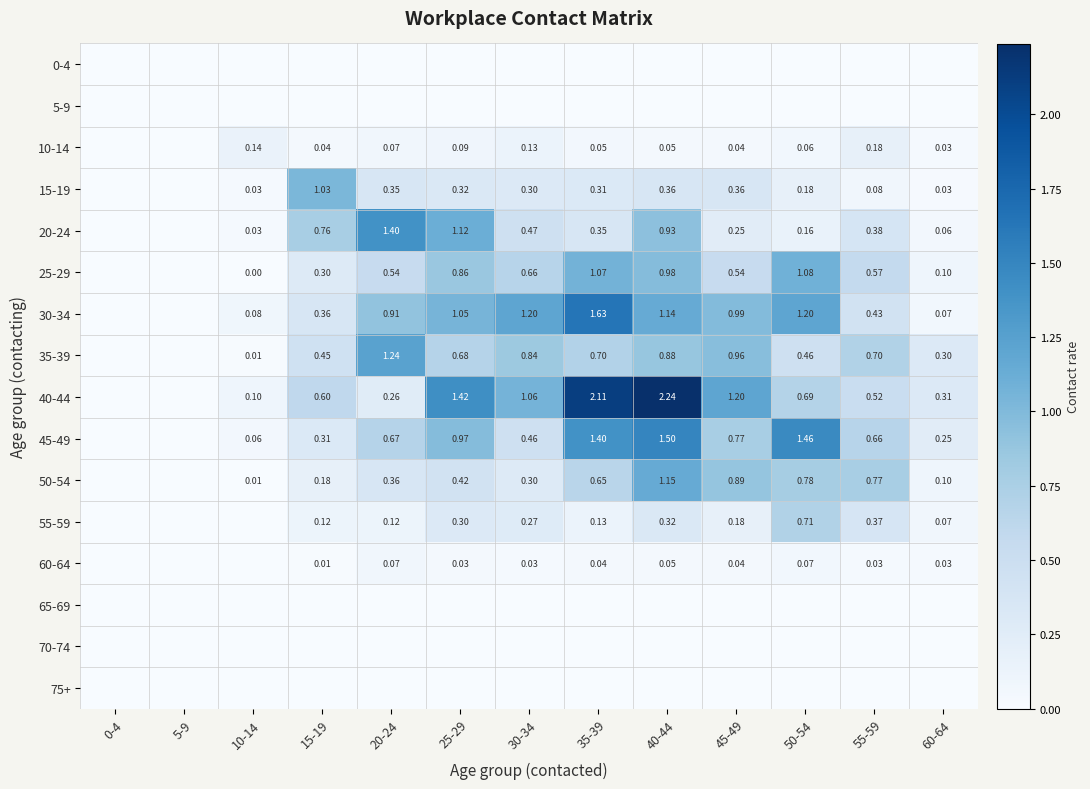

At how many categories does at least one series exceed 1?

8